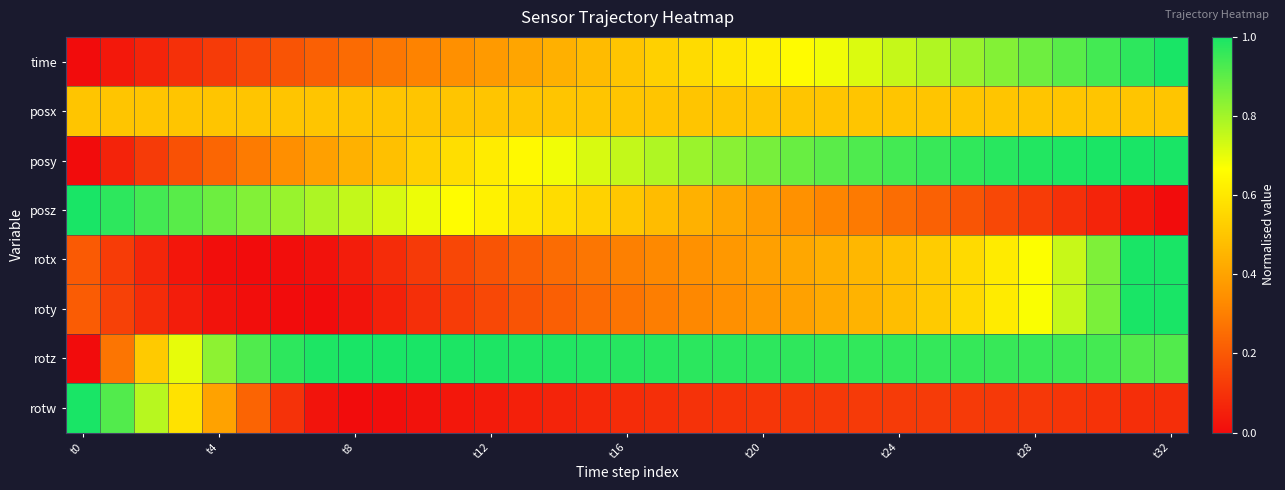

Reading left to right, what are all the values shown in this chart?

time: 0.0	0.0	0.1	0.1	0.1	0.2	0.2	0.2	0.2	0.3	0.3	0.3	0.4	0.4	0.4	0.5	0.5	0.5	0.6	0.6	0.6	0.7	0.7	0.7	0.7	0.8	0.8	0.8	0.9	0.9	0.9	1.0	1.0
posx: 0.5	0.5	0.5	0.5	0.5	0.5	0.5	0.5	0.5	0.5	0.5	0.5	0.5	0.5	0.5	0.5	0.5	0.5	0.5	0.5	0.5	0.5	0.5	0.5	0.5	0.5	0.5	0.5	0.5	0.5	0.5	0.5	0.5
posy: 0.0	0.1	0.1	0.2	0.2	0.3	0.3	0.4	0.4	0.5	0.5	0.6	0.6	0.7	0.7	0.7	0.8	0.8	0.8	0.8	0.9	0.9	0.9	0.9	0.9	1.0	1.0	1.0	1.0	1.0	1.0	1.0	1.0
posz: 1.0	1.0	0.9	0.9	0.9	0.8	0.8	0.8	0.8	0.7	0.7	0.7	0.6	0.6	0.6	0.5	0.5	0.5	0.4	0.4	0.4	0.3	0.3	0.3	0.3	0.2	0.2	0.2	0.1	0.1	0.1	0.0	0.0
rotx: 0.2	0.1	0.1	0.0	0.0	0.0	0.0	0.0	0.0	0.1	0.1	0.2	0.2	0.2	0.3	0.3	0.3	0.3	0.3	0.4	0.4	0.4	0.4	0.5	0.5	0.5	0.6	0.6	0.7	0.7	0.9	1.0	1.0
roty: 0.2	0.1	0.1	0.0	0.0	0.0	0.0	0.0	0.0	0.1	0.1	0.1	0.2	0.2	0.2	0.2	0.3	0.3	0.3	0.3	0.4	0.4	0.4	0.4	0.5	0.5	0.6	0.6	0.7	0.8	0.9	1.0	1.0
rotz: 0.0	0.3	0.5	0.7	0.8	0.9	1.0	1.0	1.0	1.0	1.0	1.0	1.0	1.0	1.0	1.0	1.0	1.0	1.0	1.0	1.0	1.0	1.0	1.0	1.0	1.0	1.0	1.0	1.0	0.9	0.9	0.9	0.9
rotw: 1.0	0.9	0.8	0.6	0.4	0.2	0.1	0.0	0.0	0.0	0.0	0.0	0.0	0.1	0.1	0.1	0.1	0.1	0.1	0.1	0.1	0.1	0.1	0.1	0.1	0.1	0.1	0.1	0.1	0.1	0.1	0.1	0.1